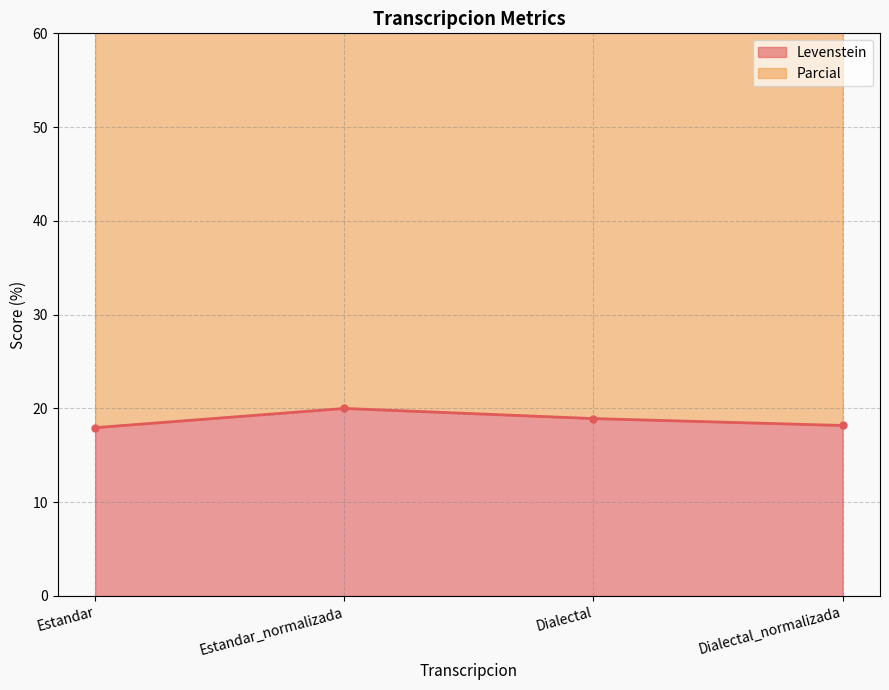

The value at Dialectal_normalizada is 28.2. True or false?

False